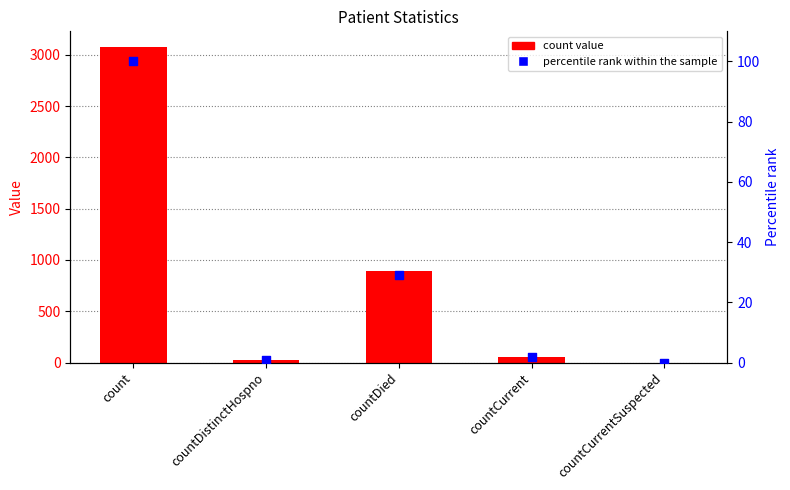

Is the value of count at countDied greater than the value of percentile rank within the sample at countDied?

Yes